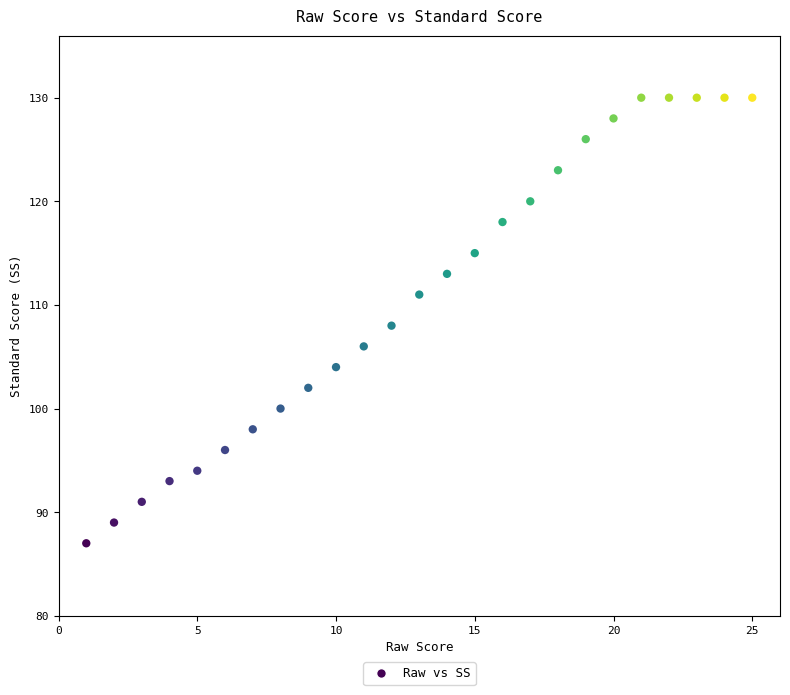

What is the range of X values (max minus min)?

24